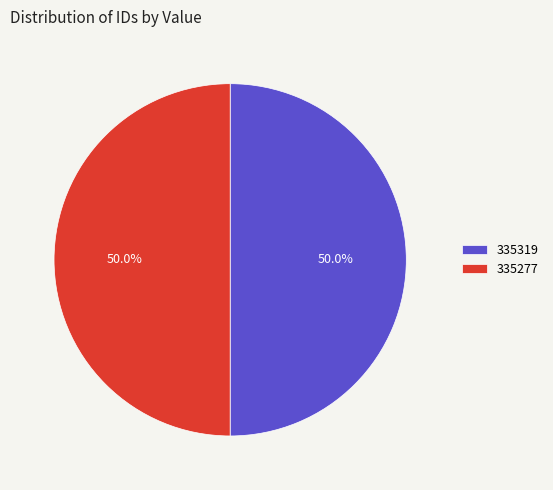

How many segments does this pie chart have?

2